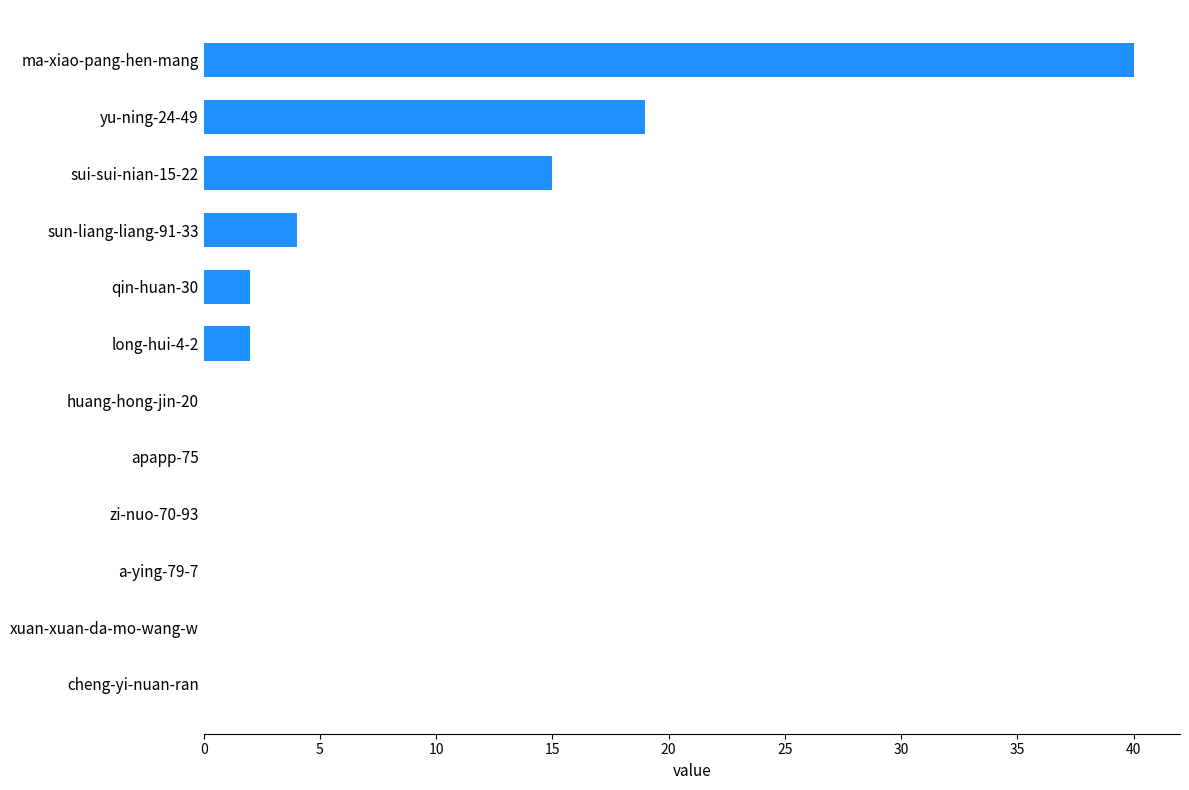

How many distinct data groups are displayed?

1